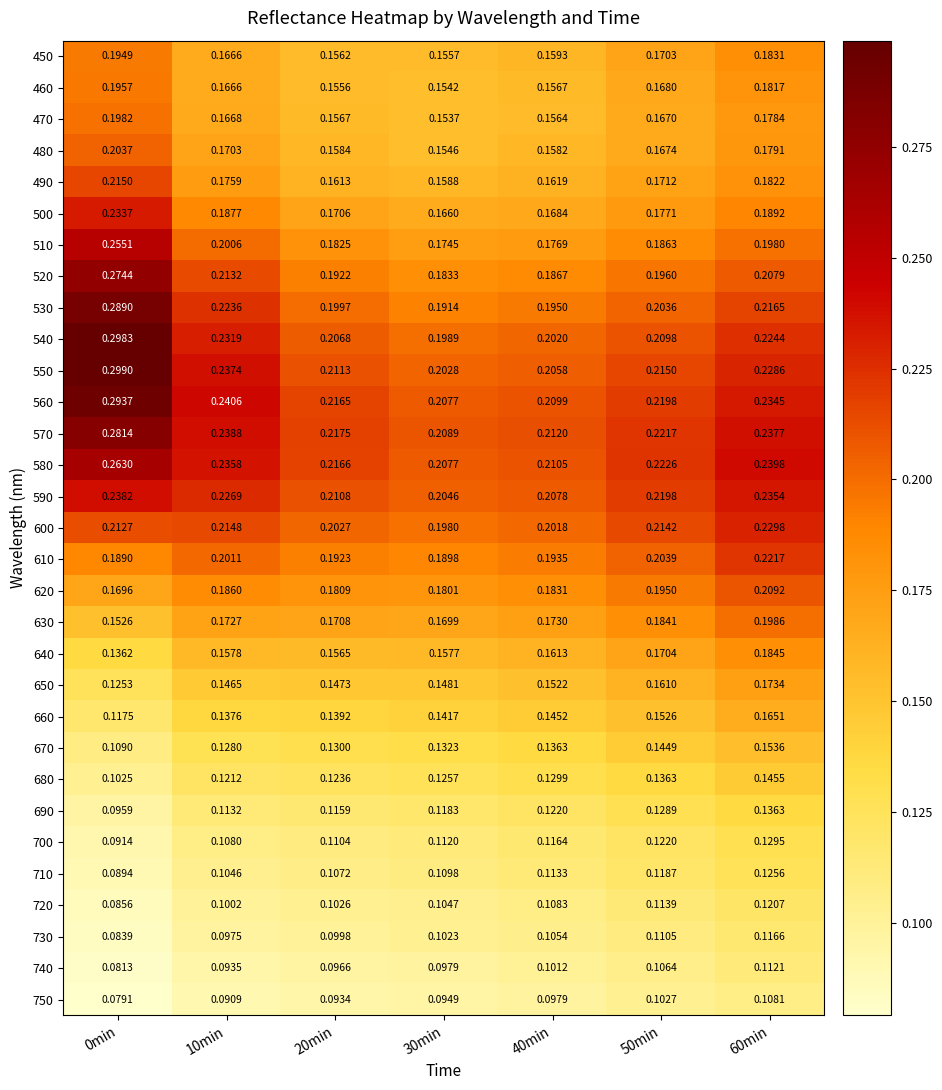

Is the value of 490 at 0min greater than the value of 620 at 0min?

Yes